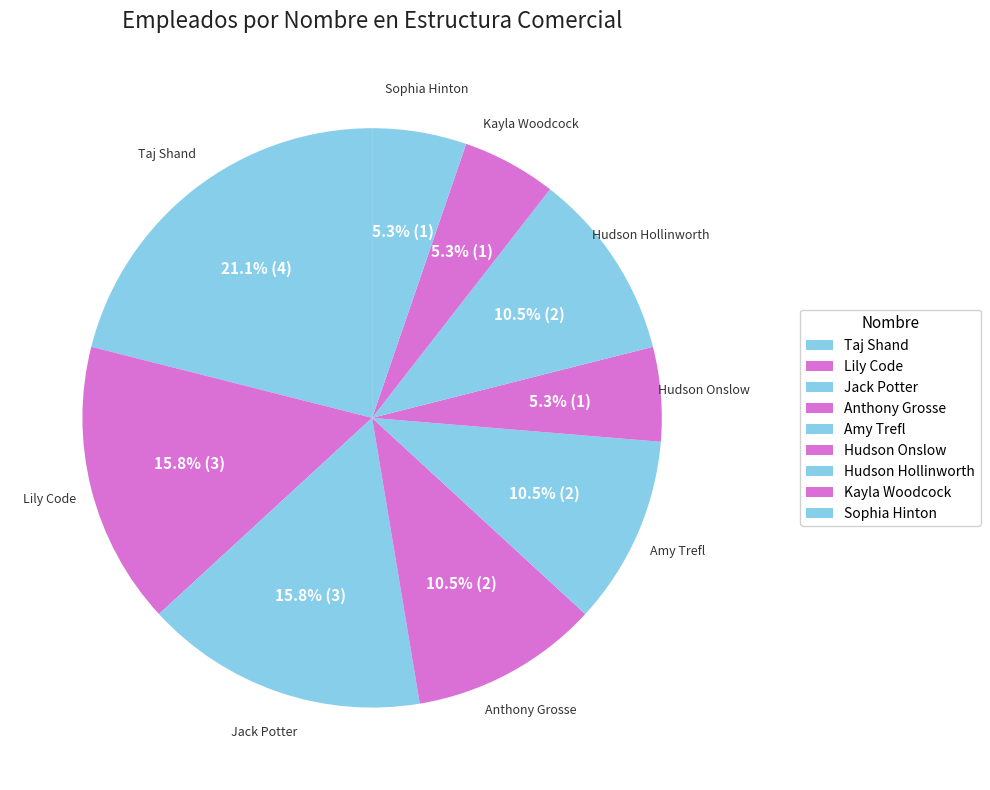

What is the change in value from Jack Potter to Anthony Grosse?

-1